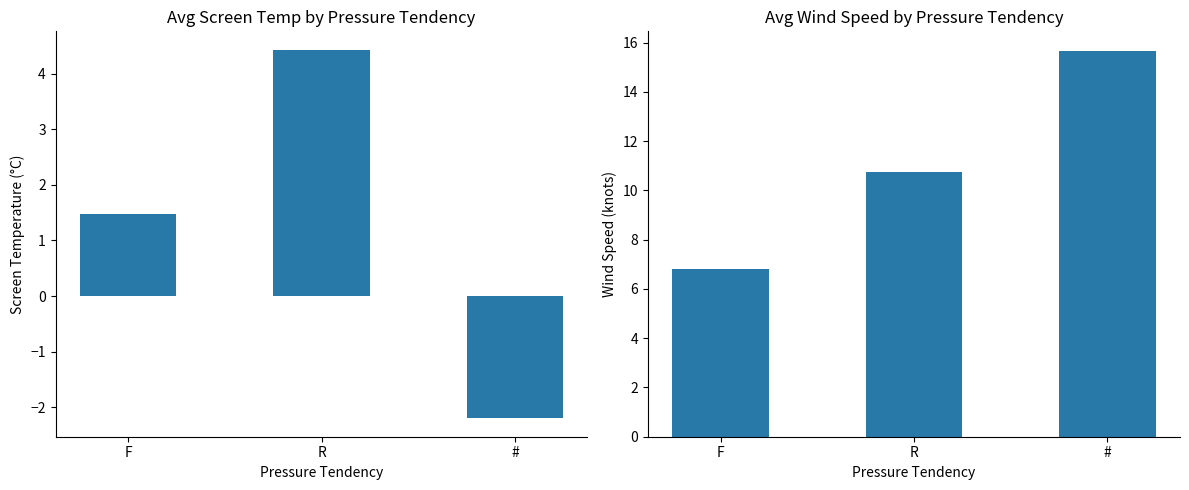

How many data points in Avg Screen Temperature are less than 1?

1